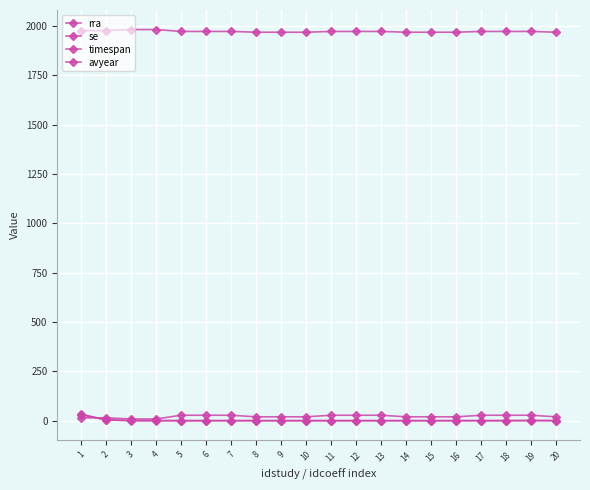

Between 19 and 15, which is larger?

15